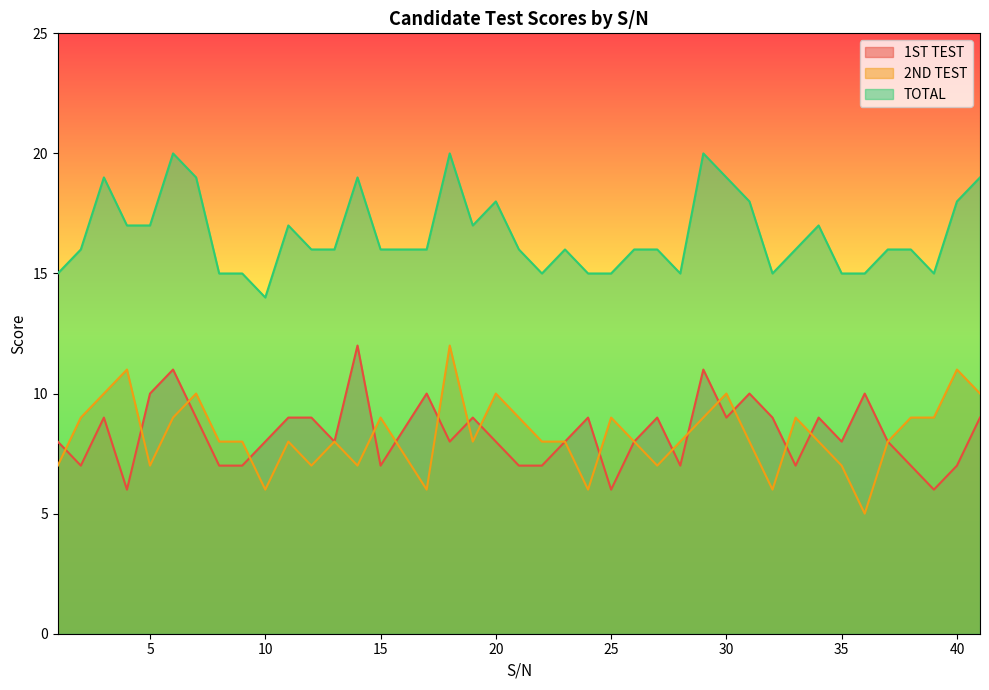

At how many categories does at least one series exceed 19?

3